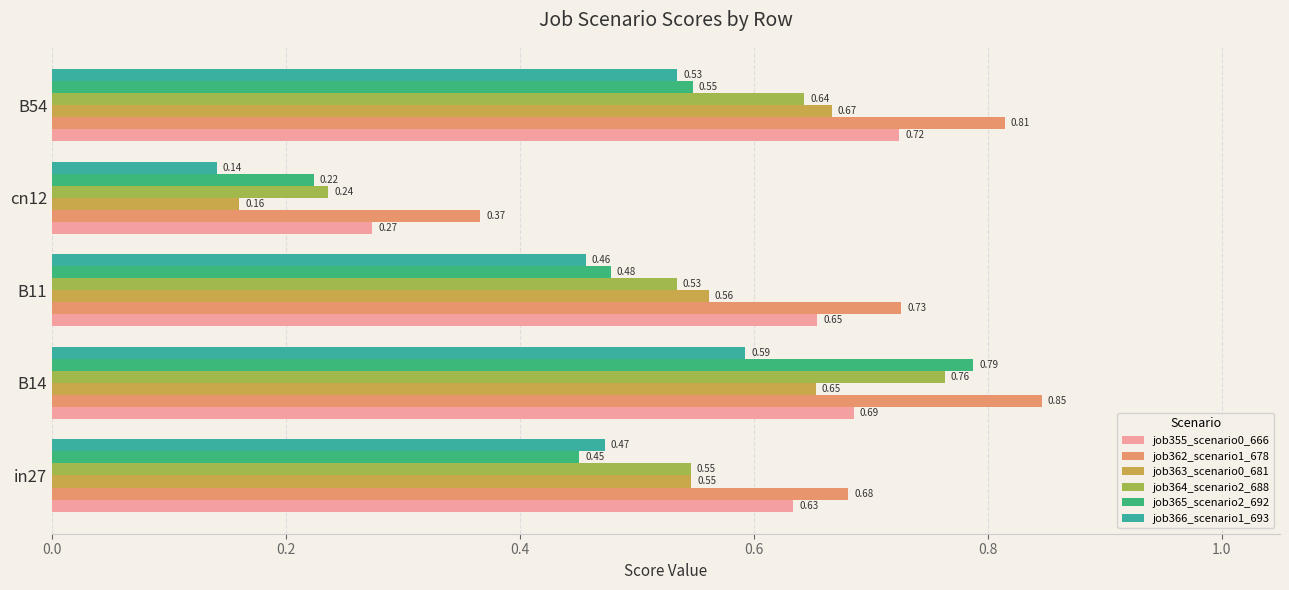

How many series are shown in this chart?

6